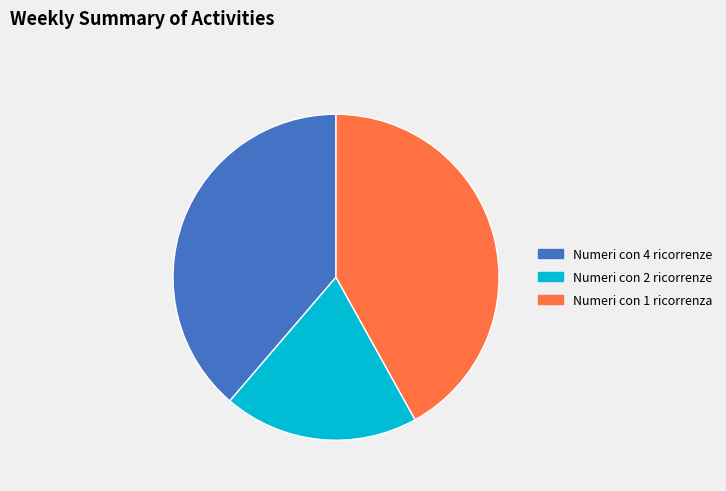

Is there any slice that represents more than half of the pie?

No